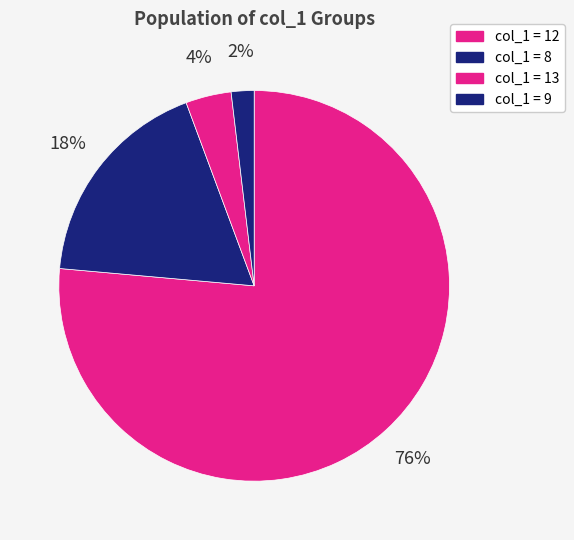

Count the number of slices in the pie.

4